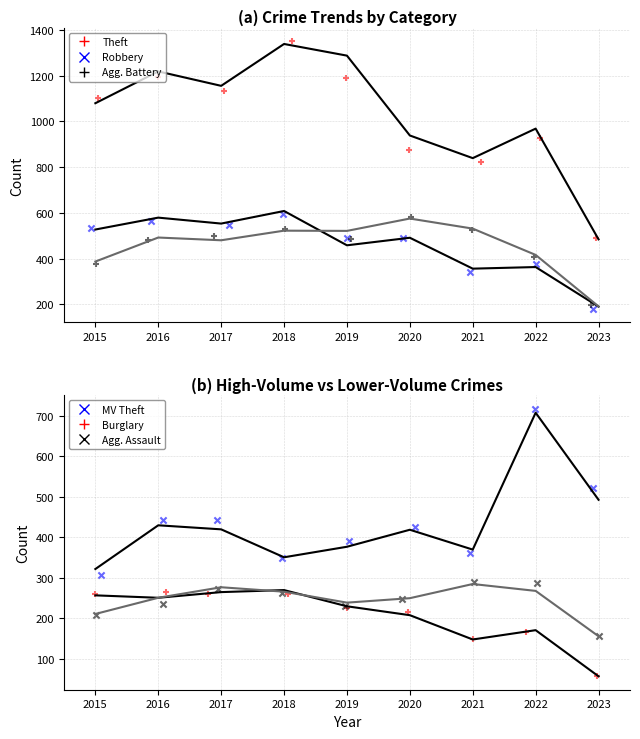

Which series contains the highest Y value?

Theft